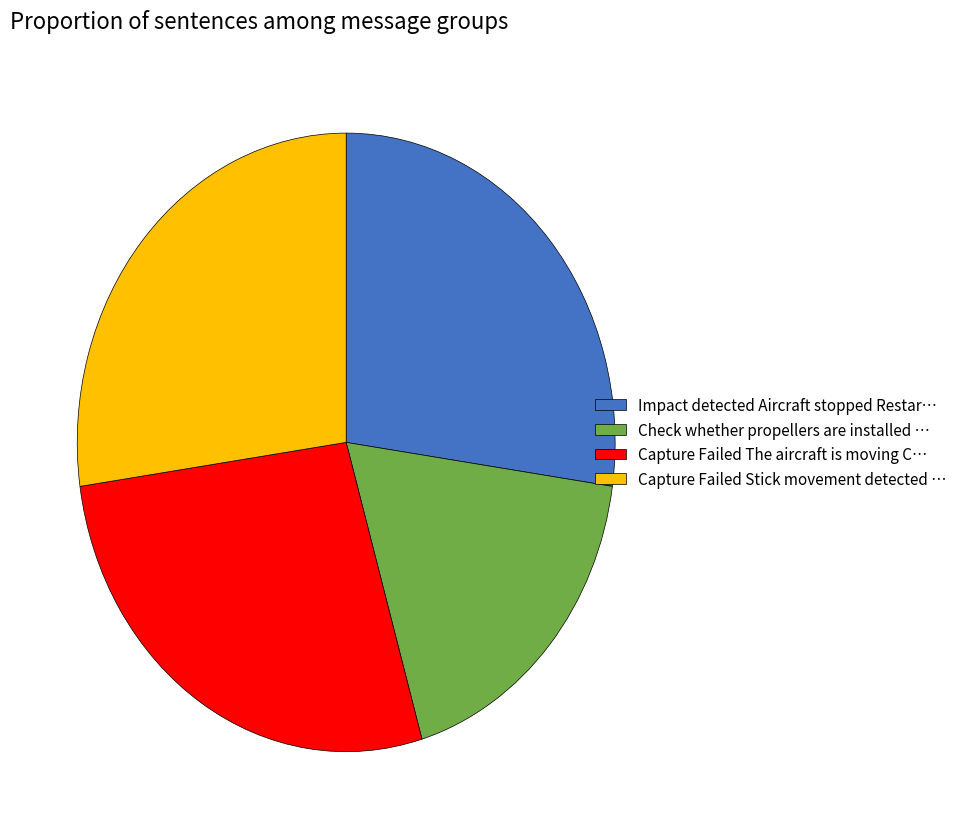

Which has a higher value, Capture Failed Stick movement detected … or Check whether propellers are installed …?

Capture Failed Stick movement detected …